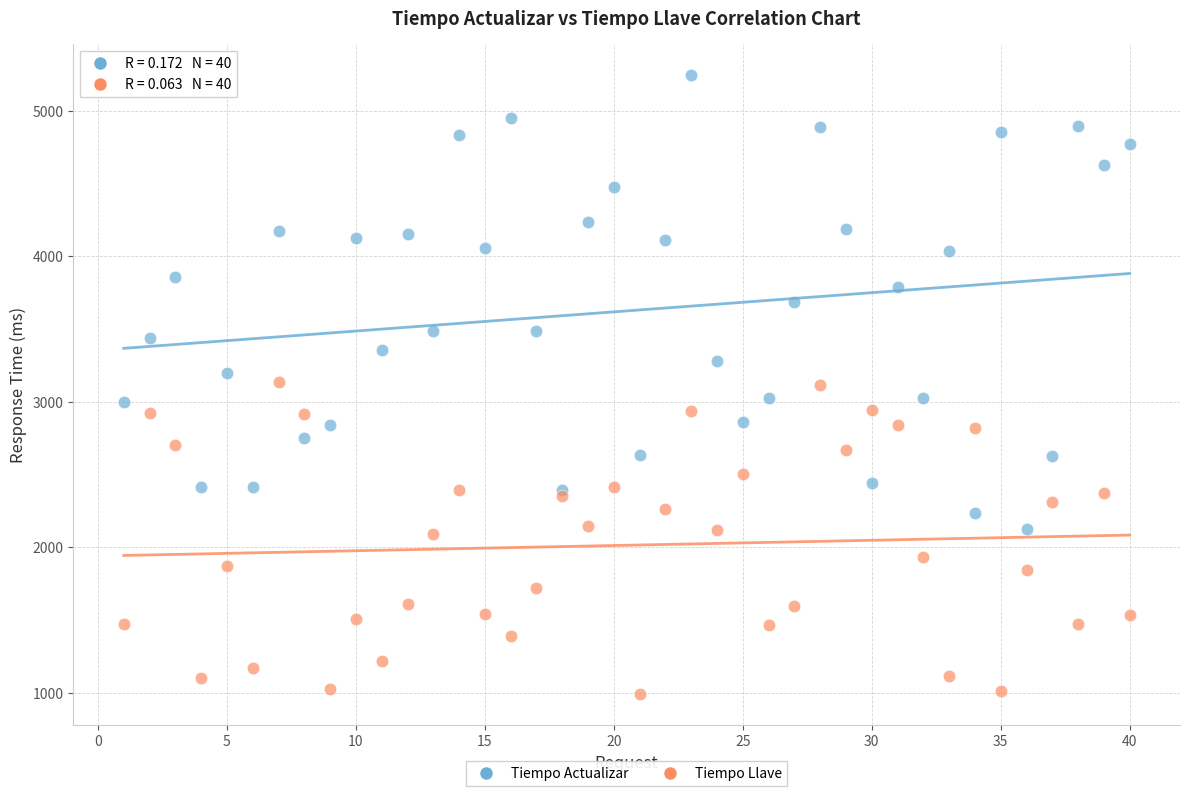

Which series contains the highest Y value?

Tiempo Actualizar